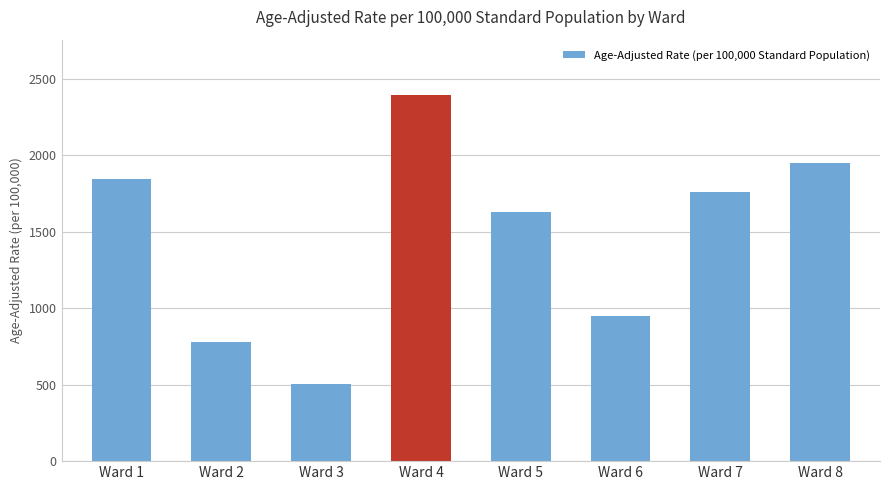

What is the sum of the values at Ward 4 and Ward 2?

3174.7